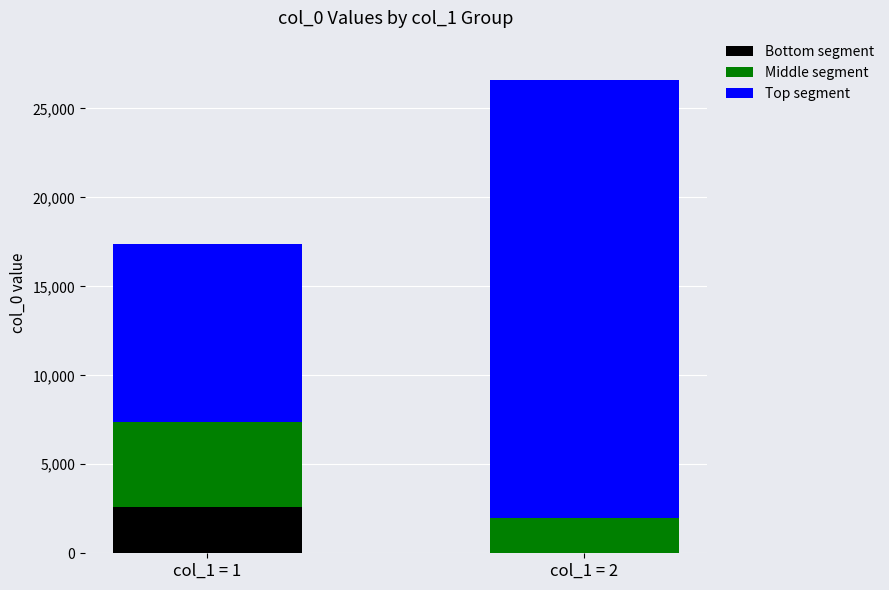

What is the highest value of the Bottom segment series?

2617